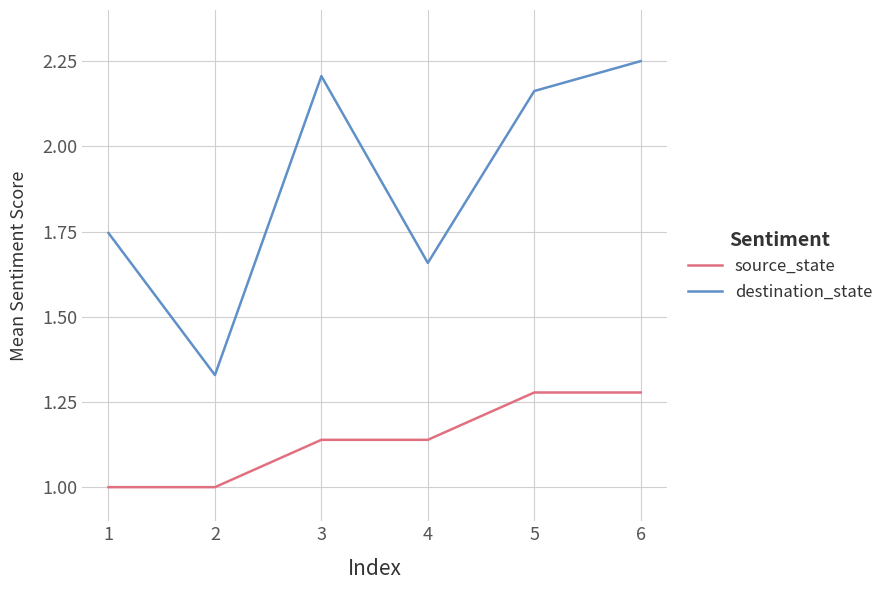

True or false: destination_state and source_state cross at least once.

False